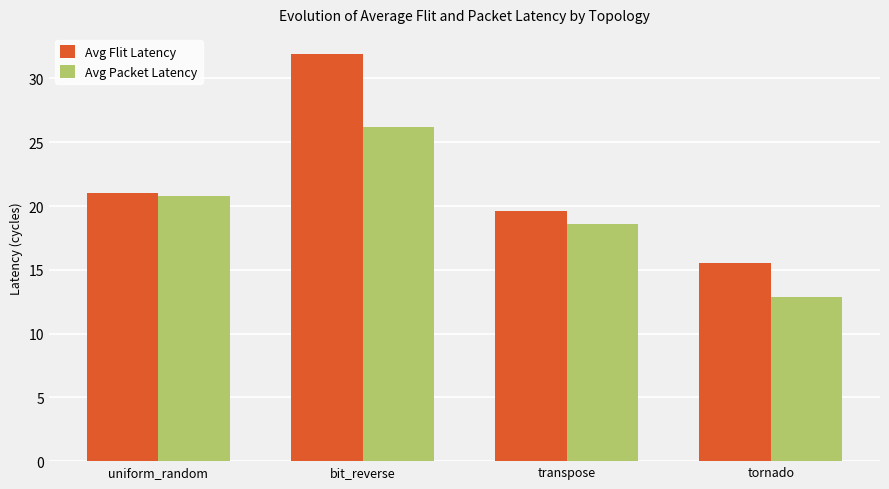

What position from the left is tornado?

4